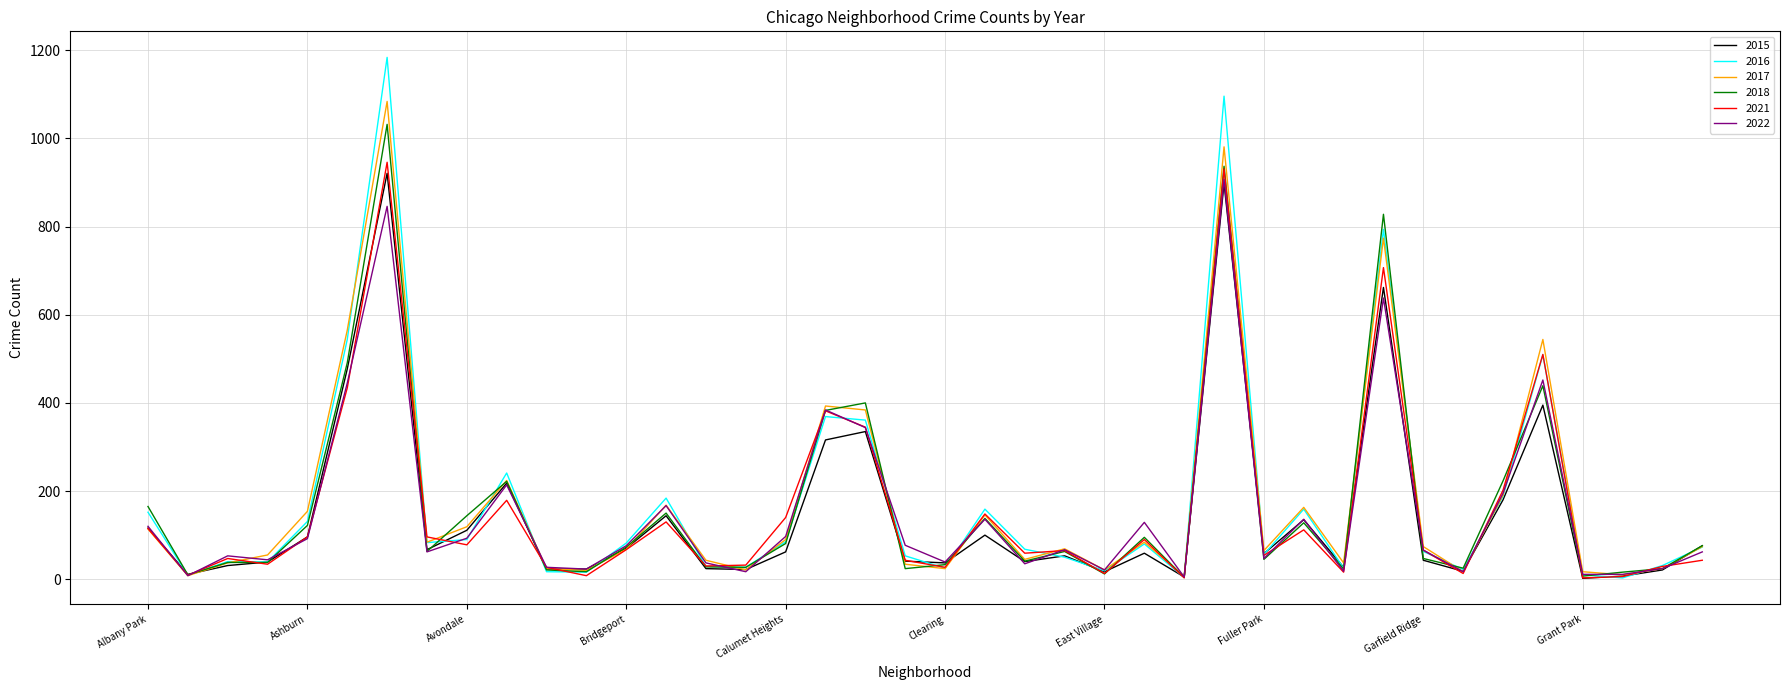

Which series has the largest range (max minus min)?

2016